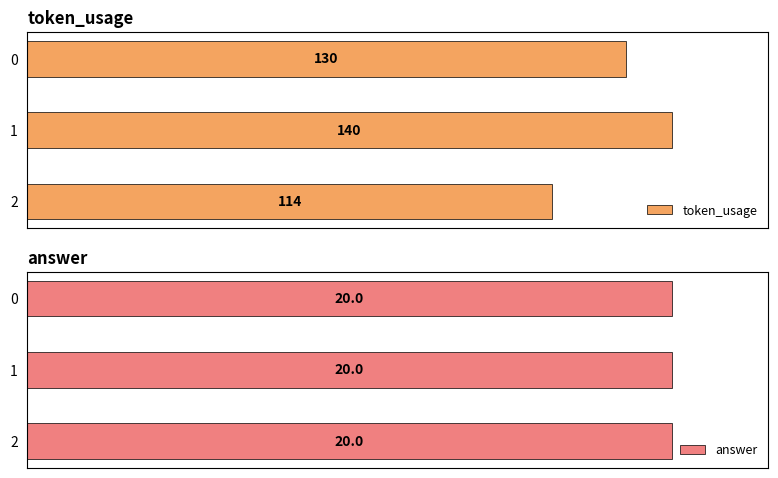

How many series are shown in this chart?

2